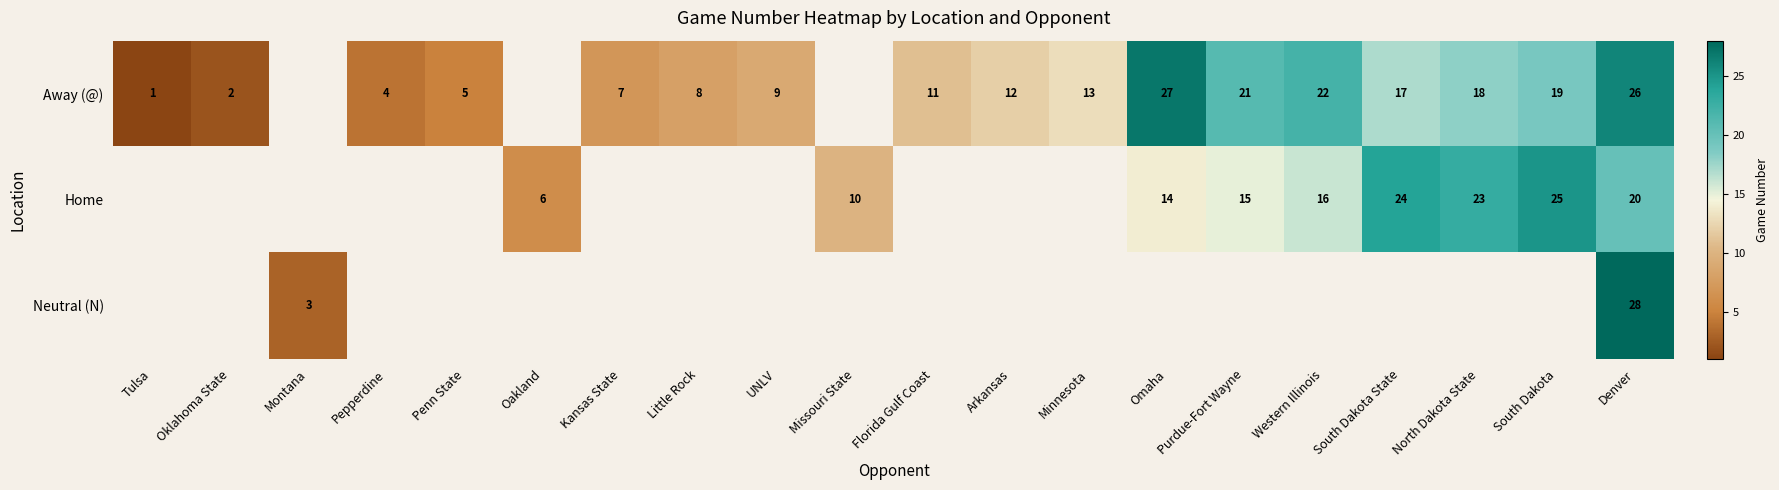

The Away (@) series shows 17.9 at Arkansas. True or false?

False